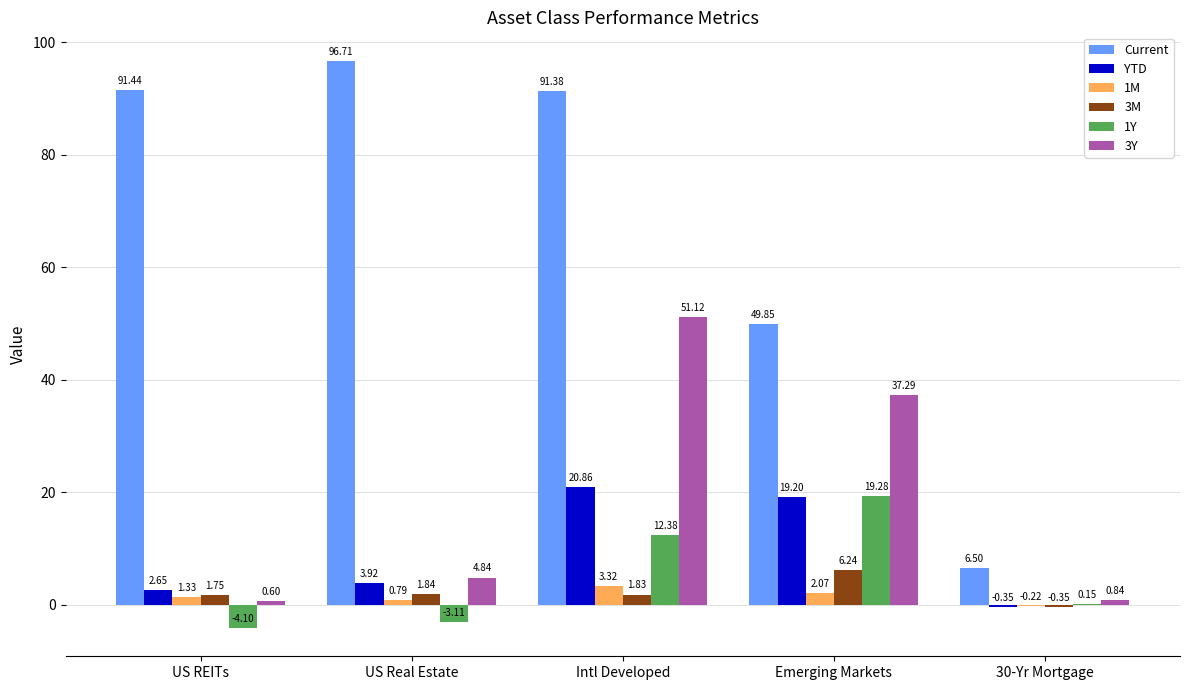

What is the sum of all 1M values?

7.3